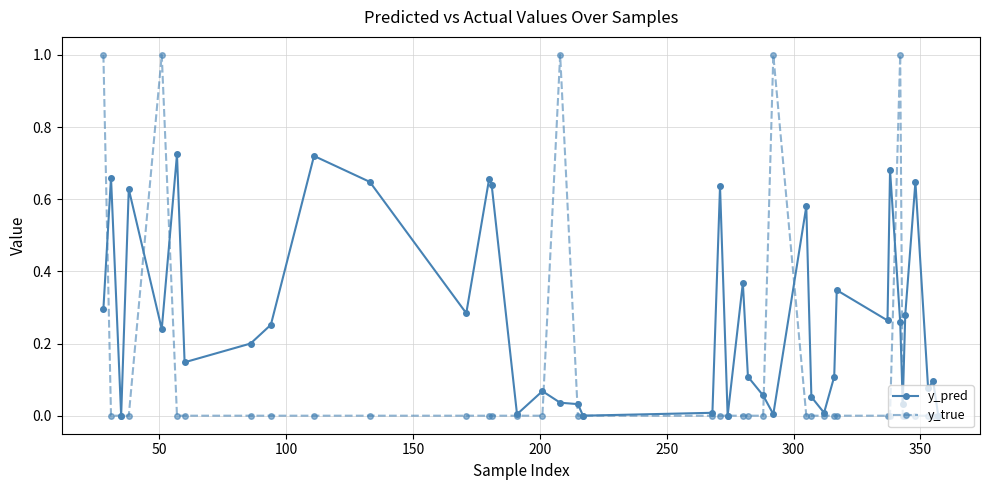

Which series has the largest total across all categories?

y_pred